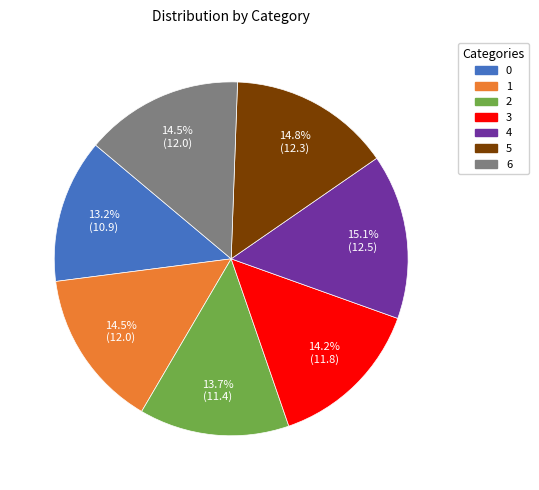

Is there any slice that represents more than half of the pie?

No